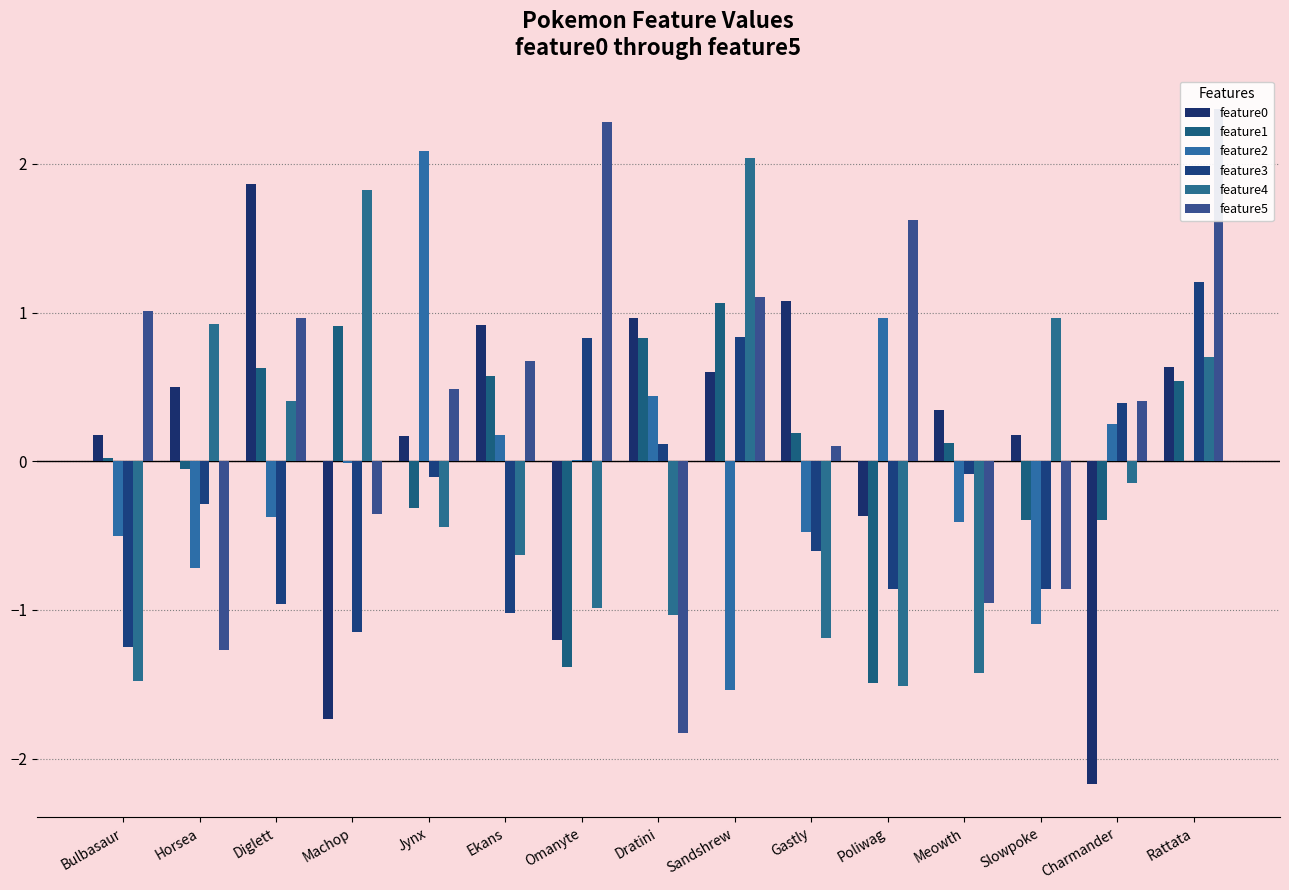

Between Diglett and Machop, which series saw the biggest shift?

feature0